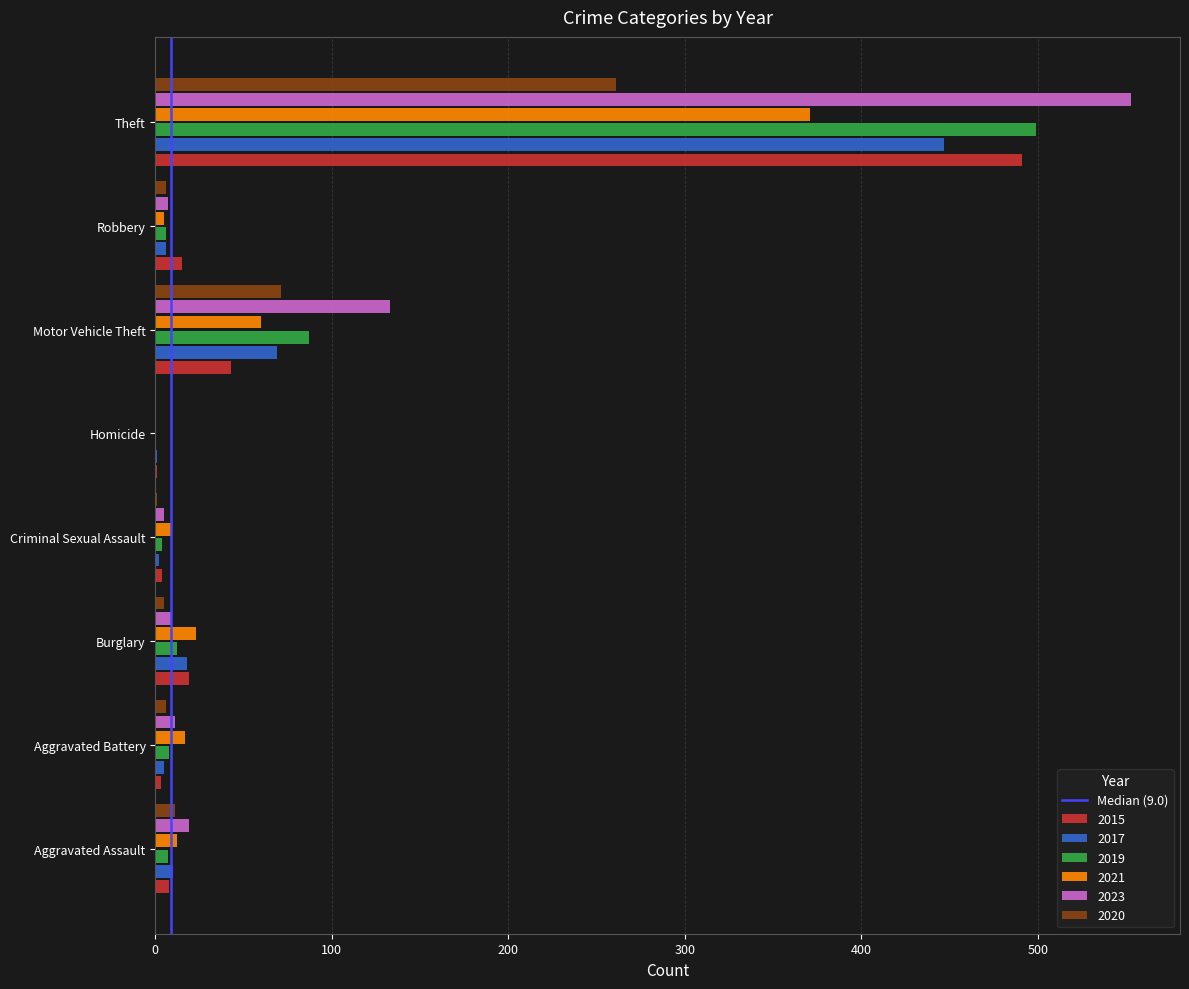

What is the sum of all 2021 values?

497